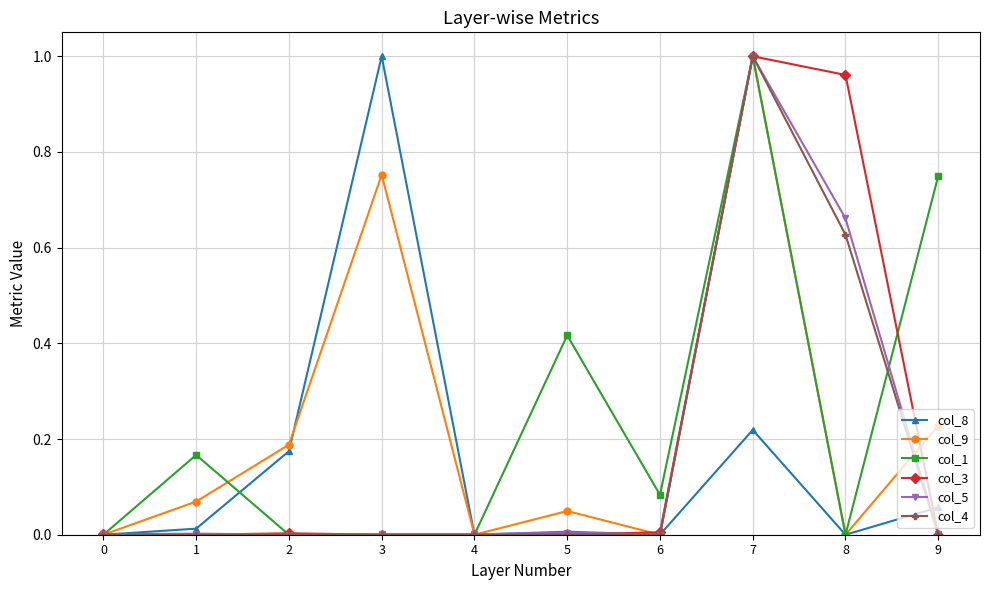

True or false: col_5 has more than 1 points higher than both neighbors.

True